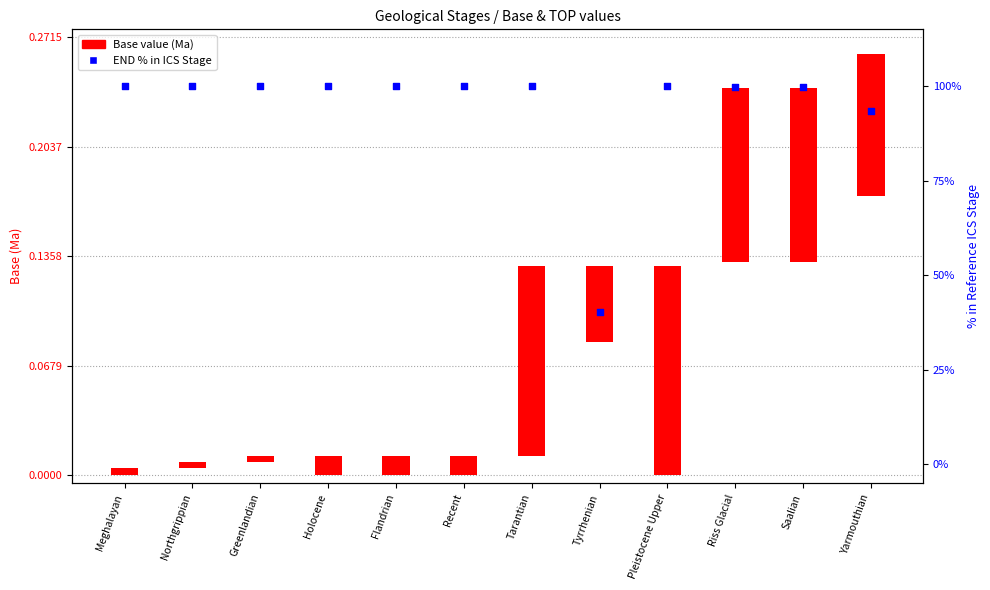

What is the total value across all series at Greenlandian?

100.0